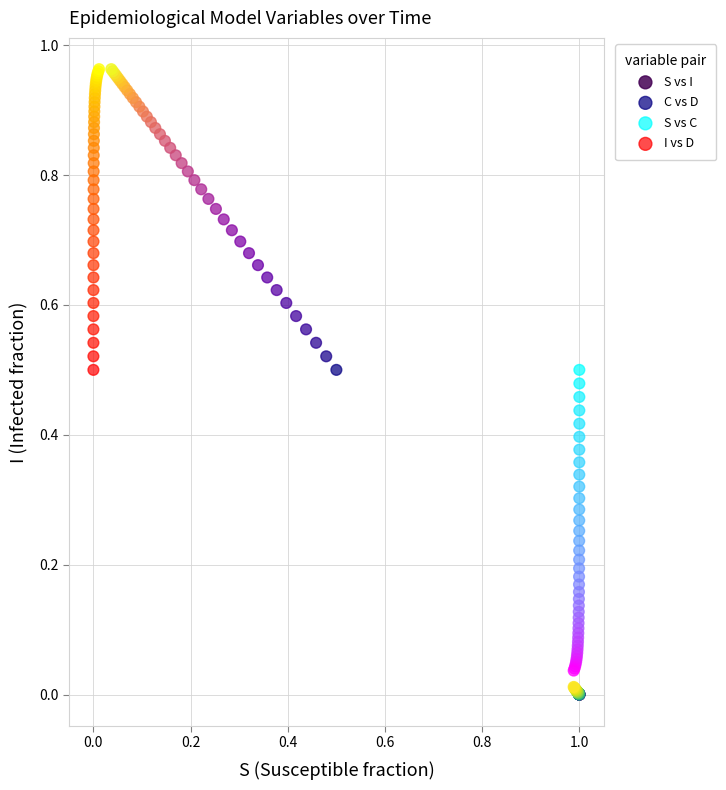

What are all the series names shown in the legend?

S vs I, C vs D, S vs C, I vs D